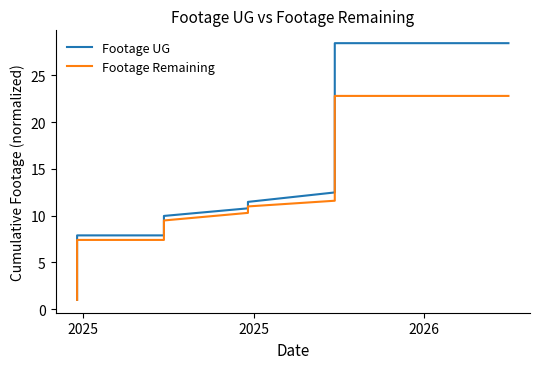

Does the chart have visible grid lines?

No